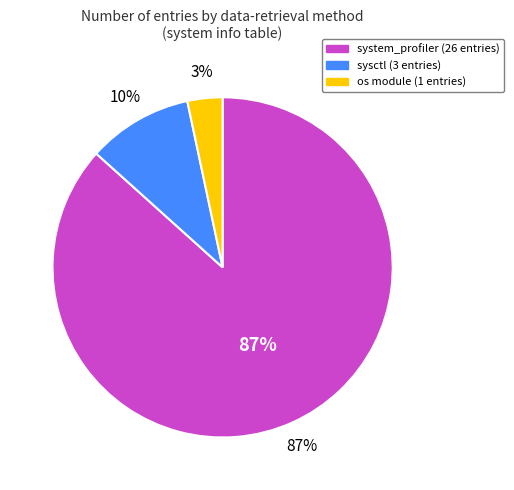

Does any single category account for the majority?

Yes